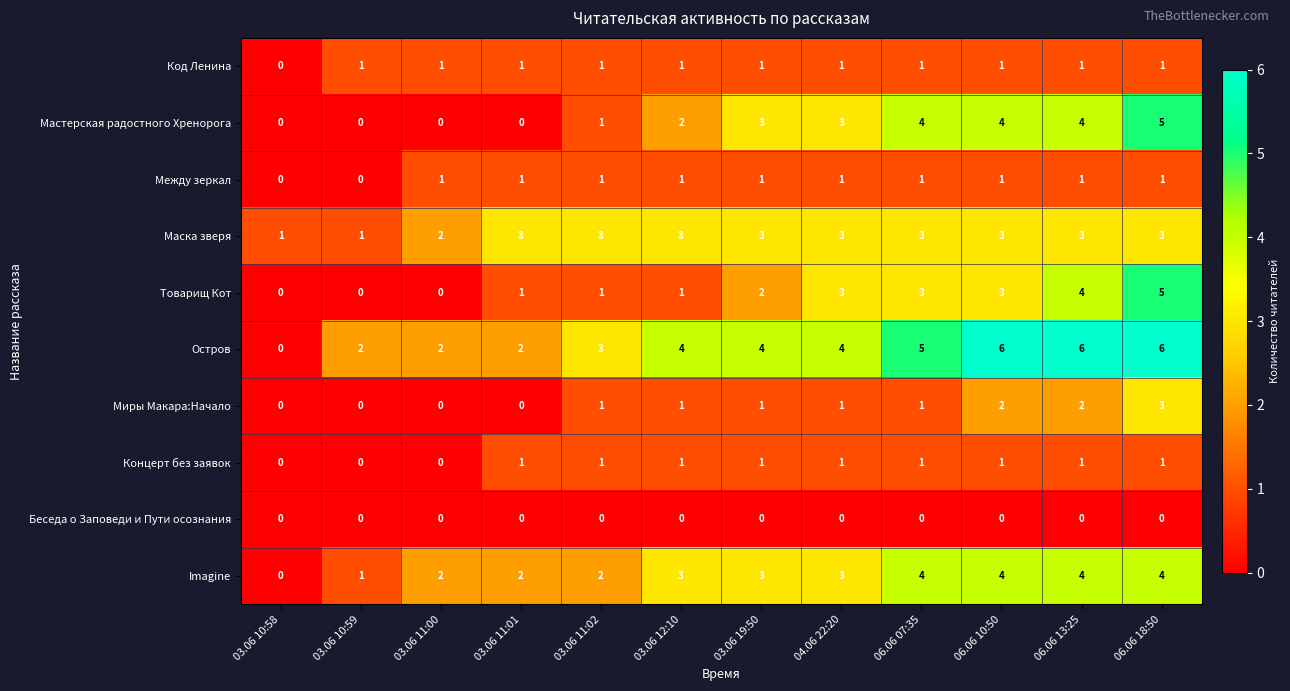

What is the sum of all Imagine values?

32